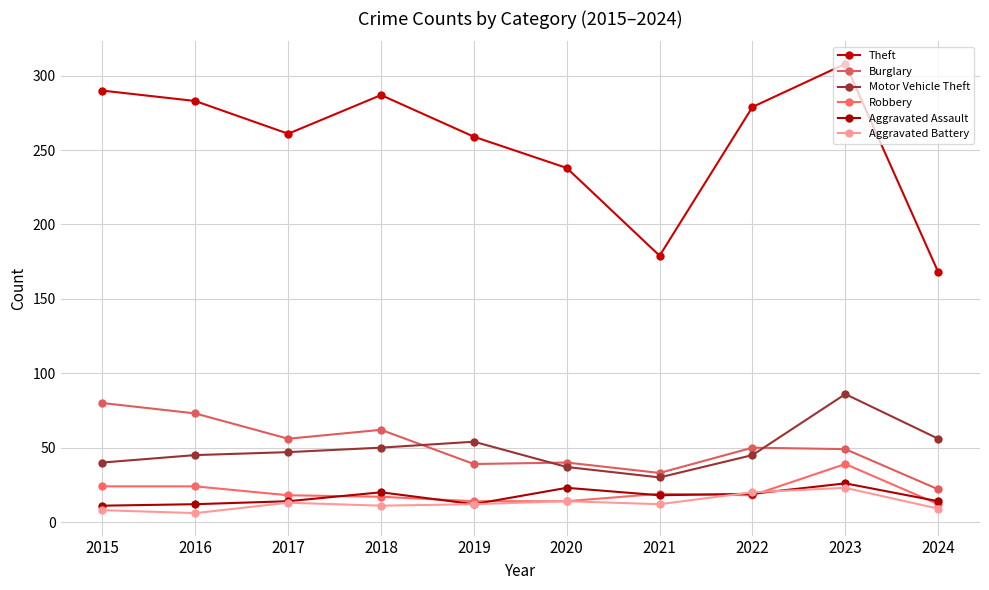

How many data points does each series have?

10